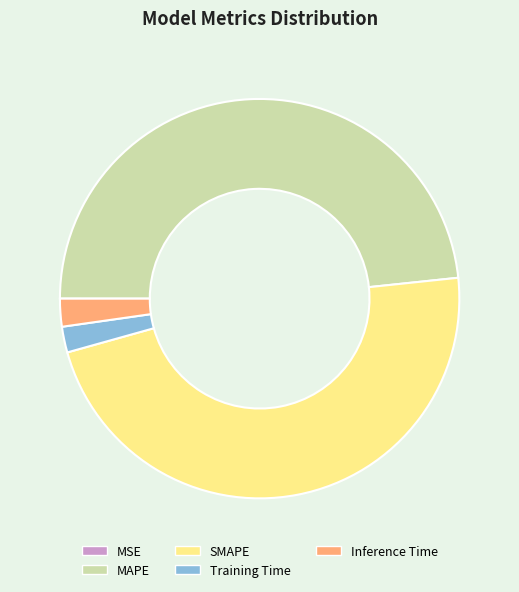

Which slice is the largest?

MAPE